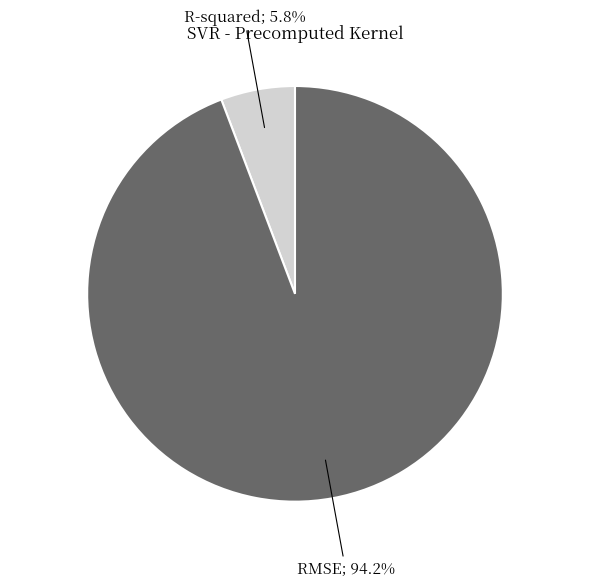

Is there any slice that represents more than half of the pie?

Yes